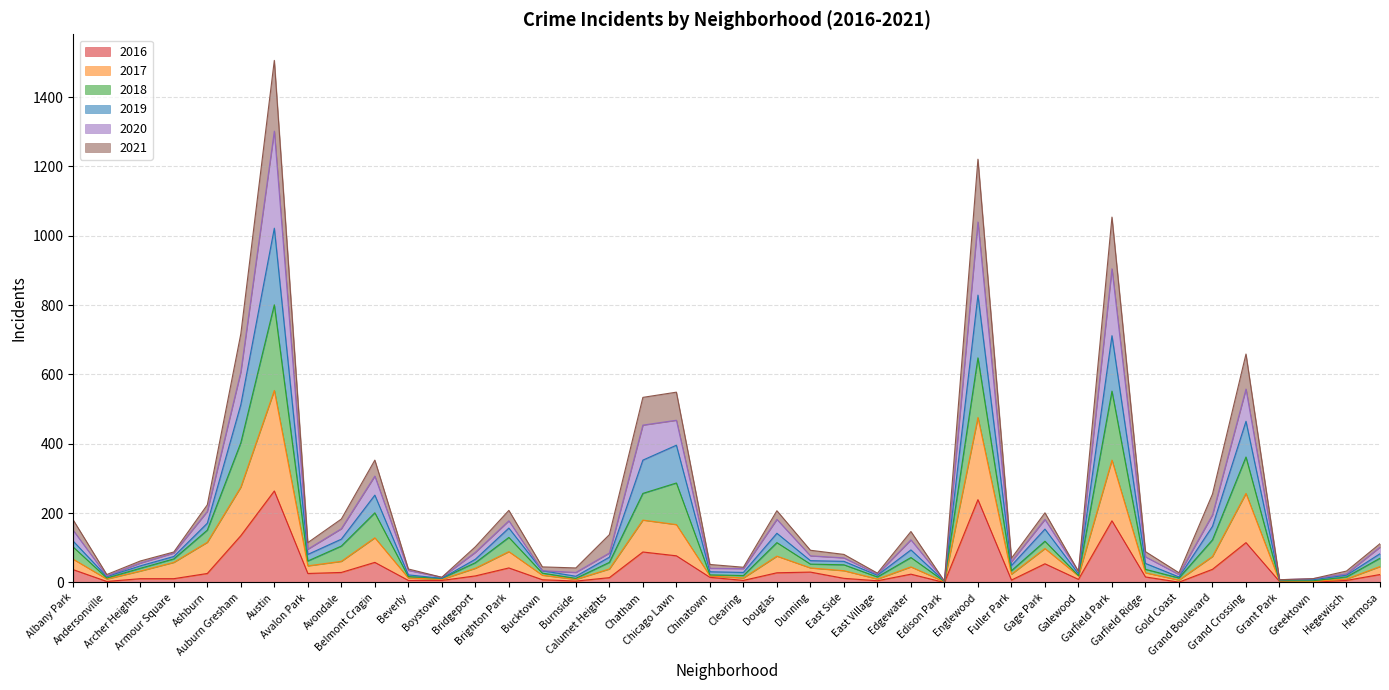

Between Belmont Cragin and Brighton Park, which is larger?

Belmont Cragin